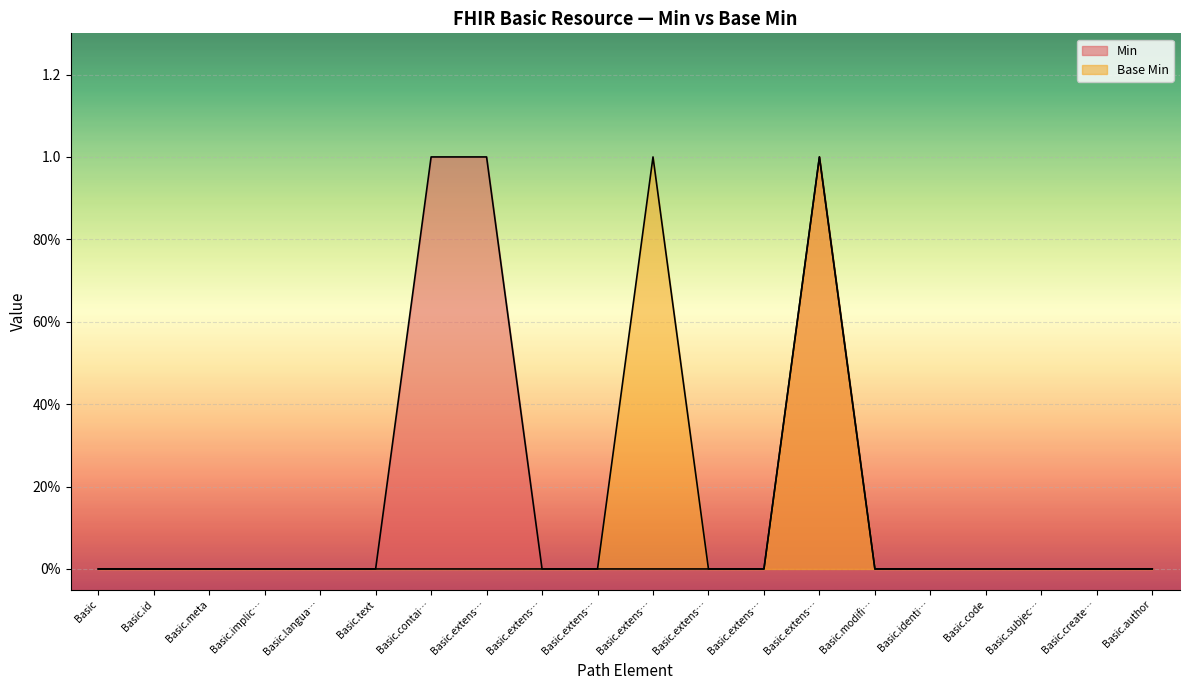

What is the maximum value shown in the chart?

1